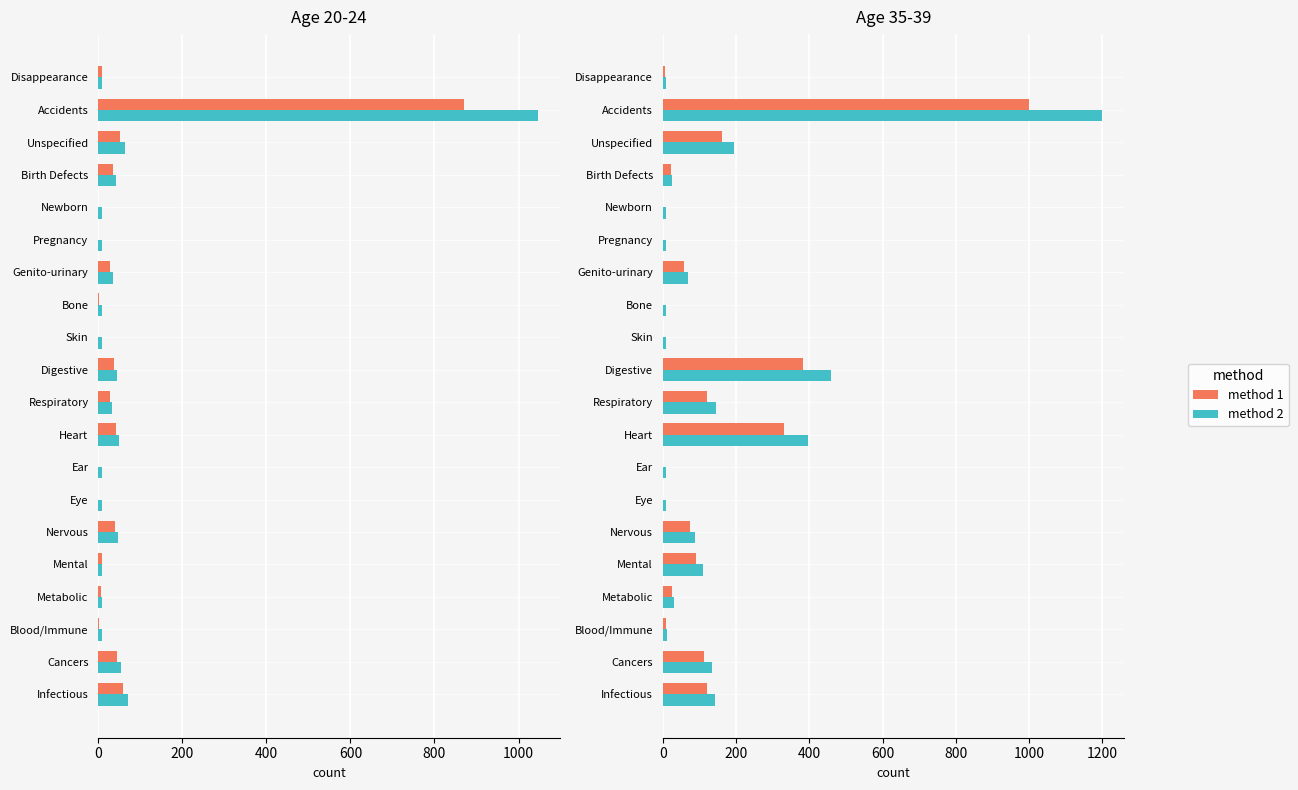

What are all the series names shown in the legend?

method 1, method 2